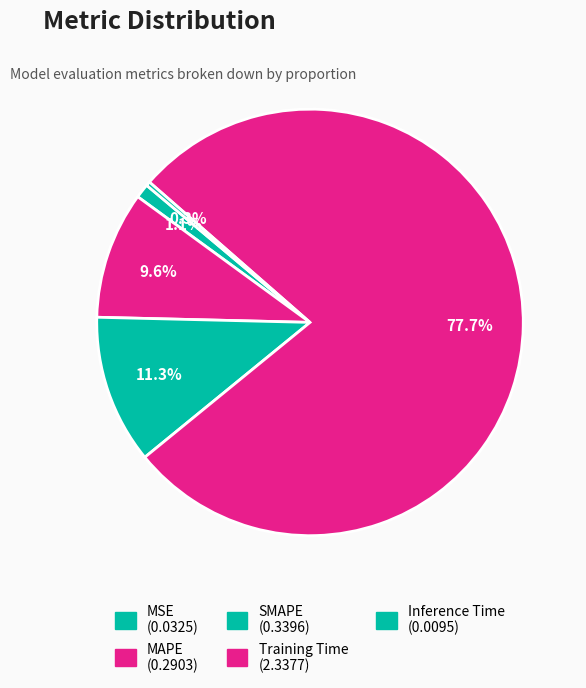

Rank the categories by value from lowest to highest.

Inference Time, MSE, MAPE, SMAPE, Training Time